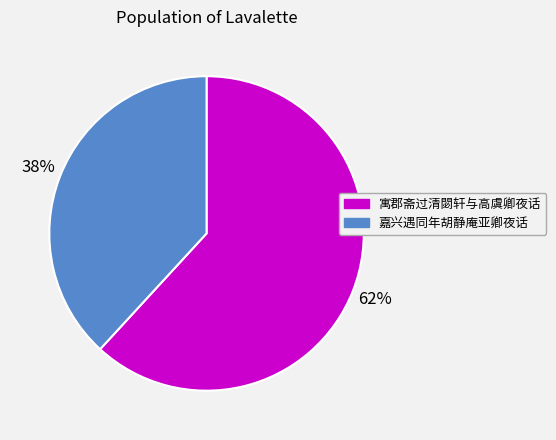

To the nearest percent, what portion does 嘉兴遇同年胡静庵亚卿夜话 represent?

38%